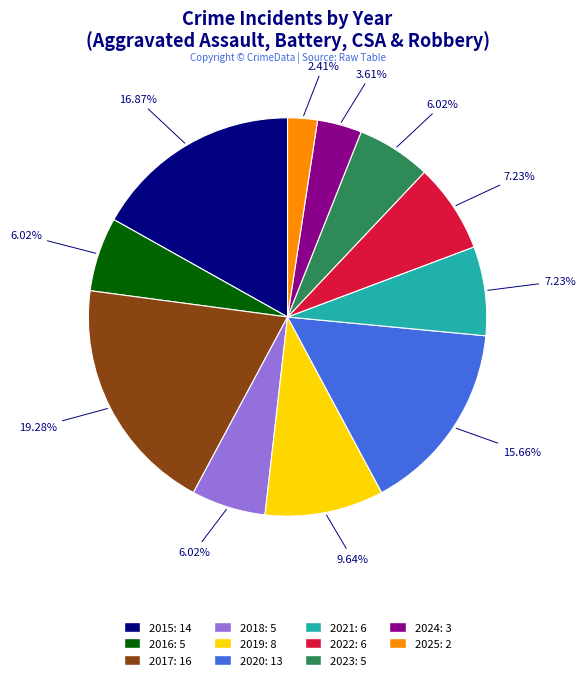

How many segments does this pie chart have?

11